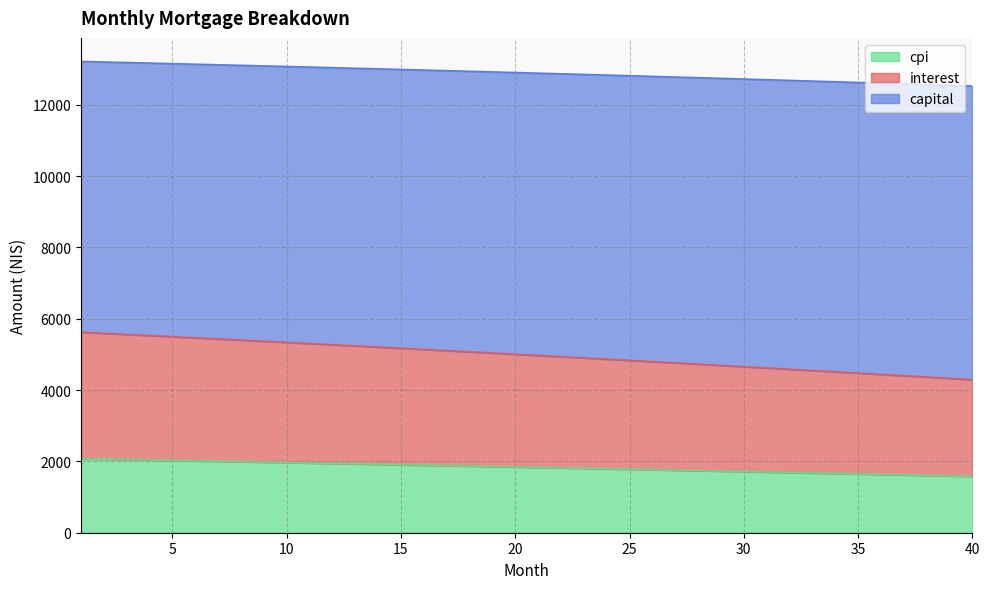

What is the highest value of the cpi series?

2071.9